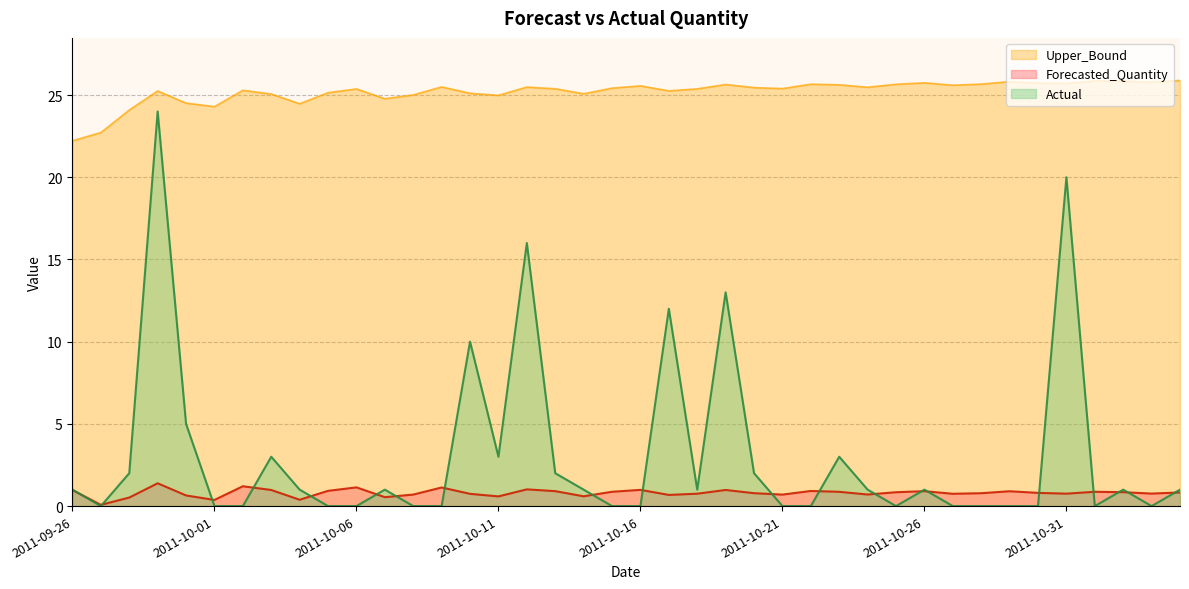

Which series changed the most between 2011-10-11 and 2011-11-03?

Actual